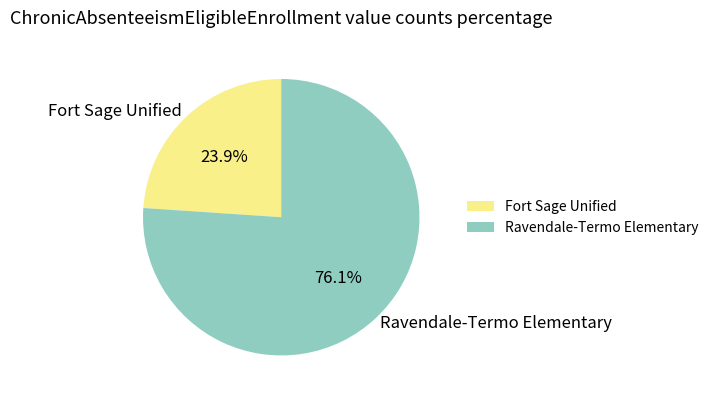

Is there any slice that represents more than half of the pie?

Yes